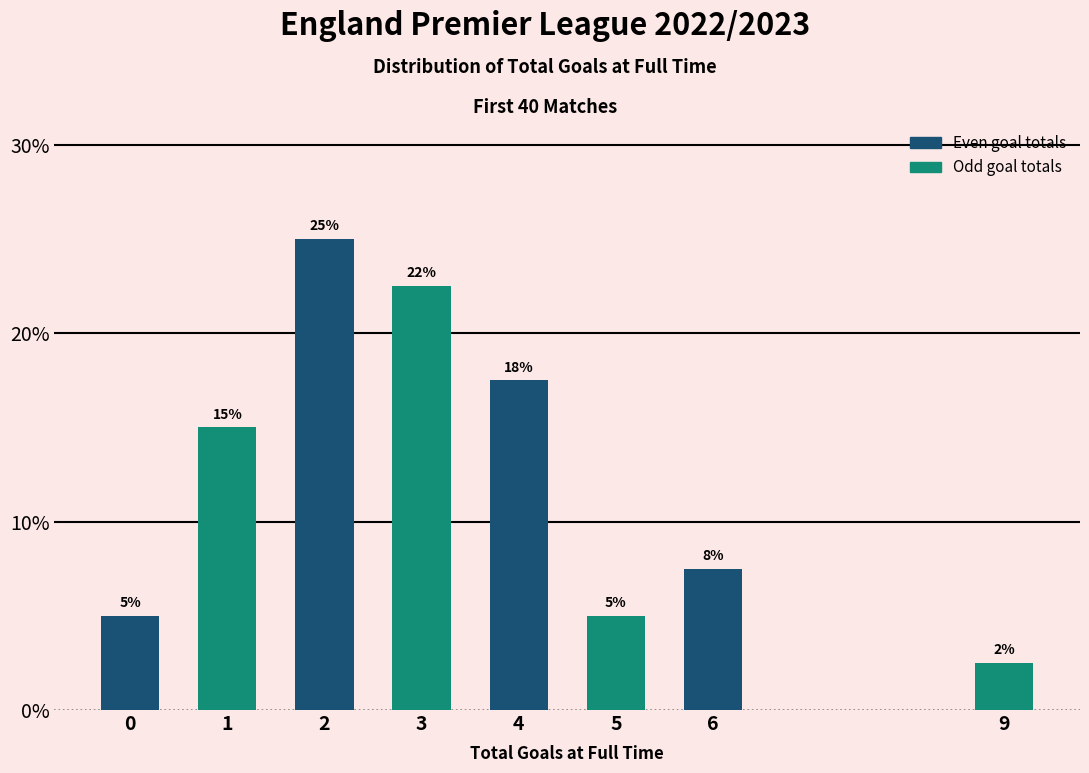

What is the approximate value at 1?

15.0